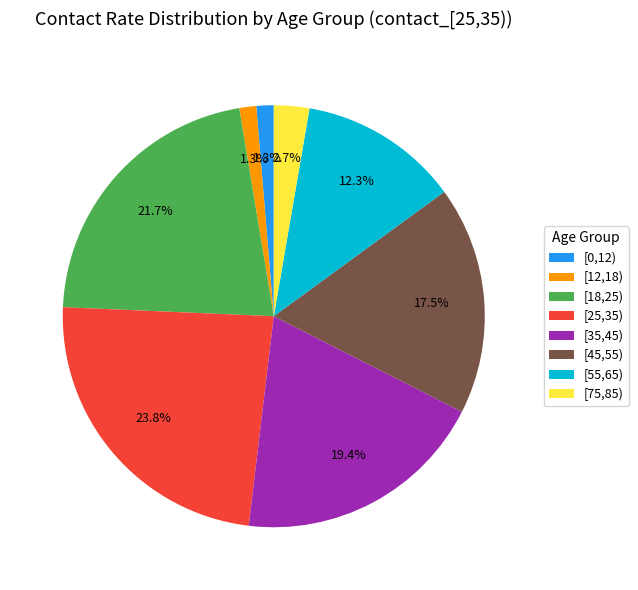

How many slices are in this pie chart?

8